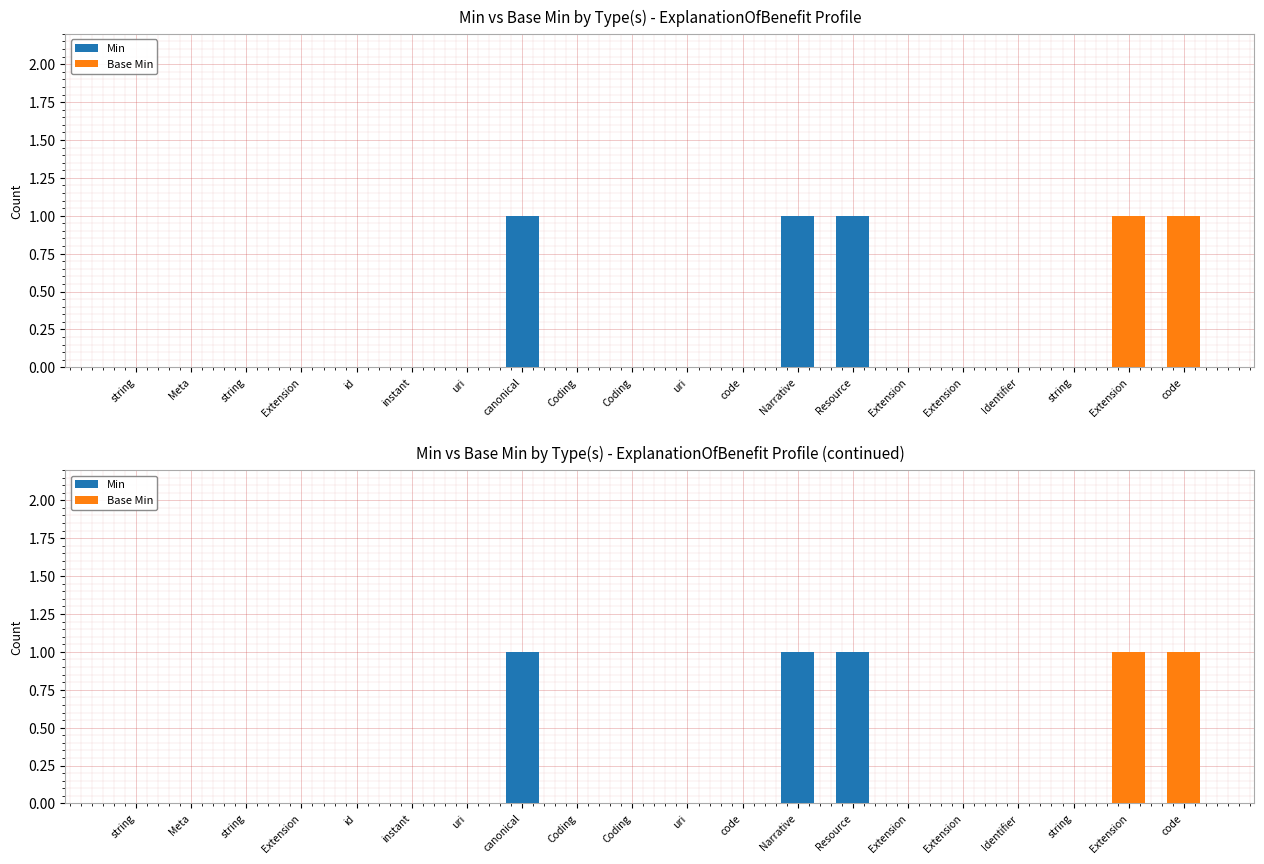

How many Base Min values are between 0 and 1?

20